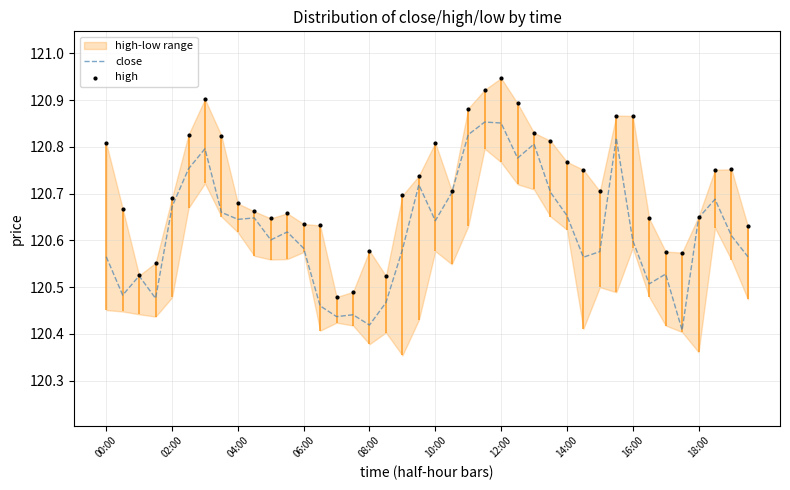

Which series has the widest spread of Y values?

high